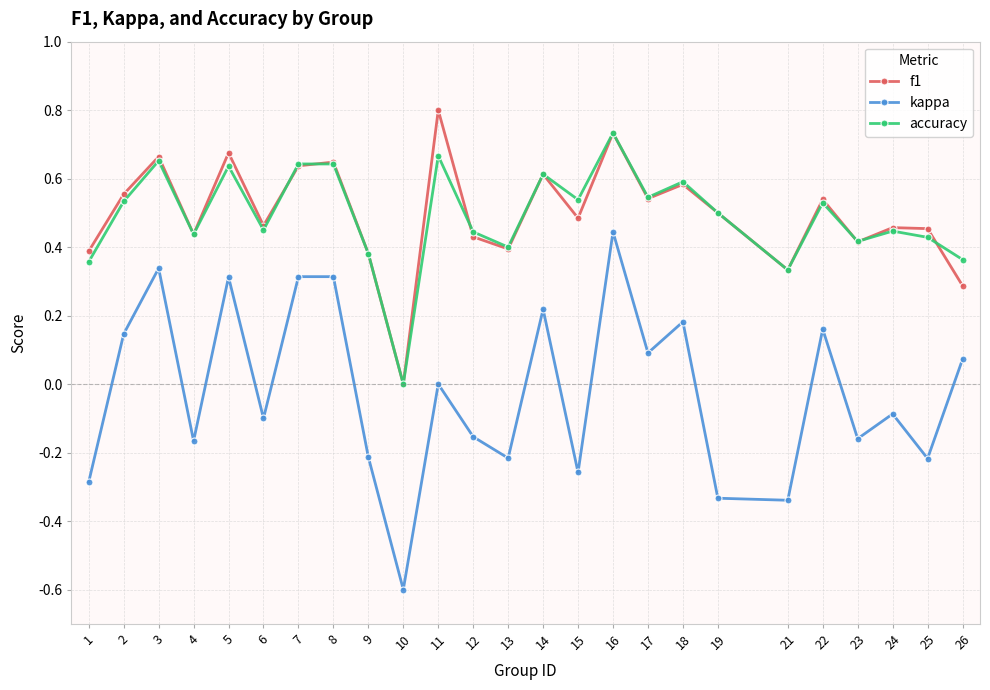

Is the value of kappa at 16 greater than the value of f1 at 22?

No